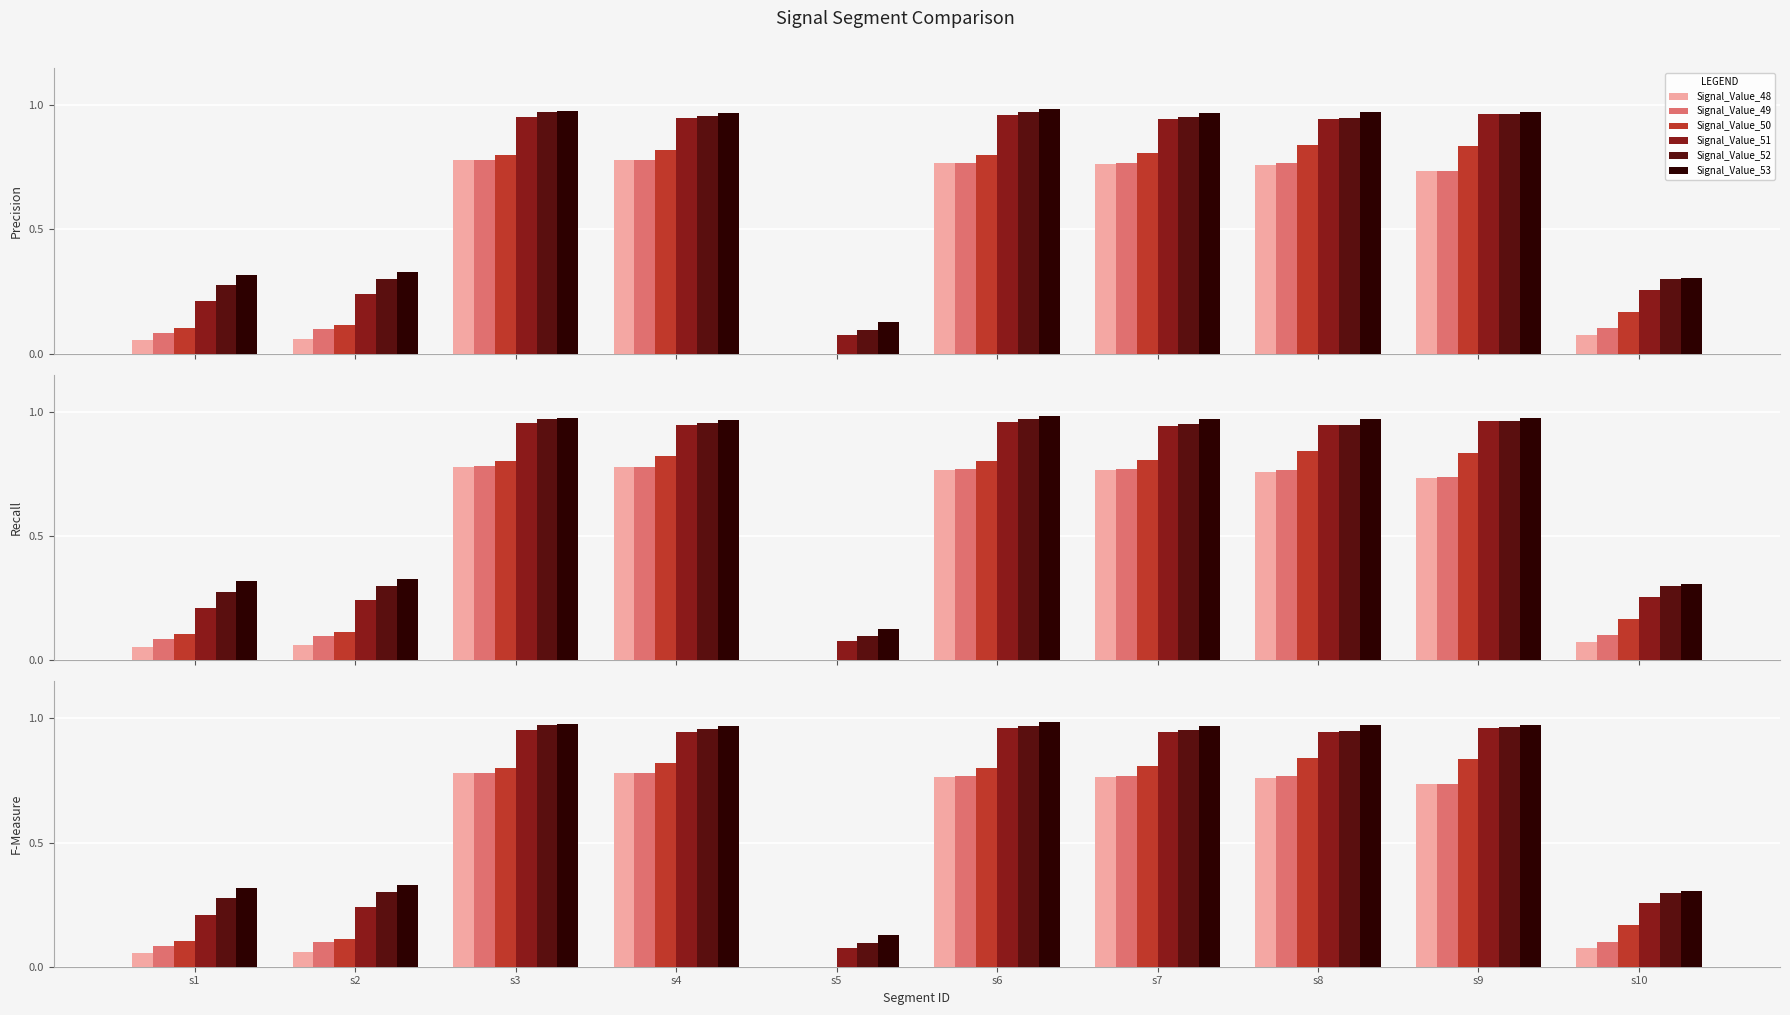

What is the difference between the second highest and minimum values in the Signal_Value_50 series?

0.8